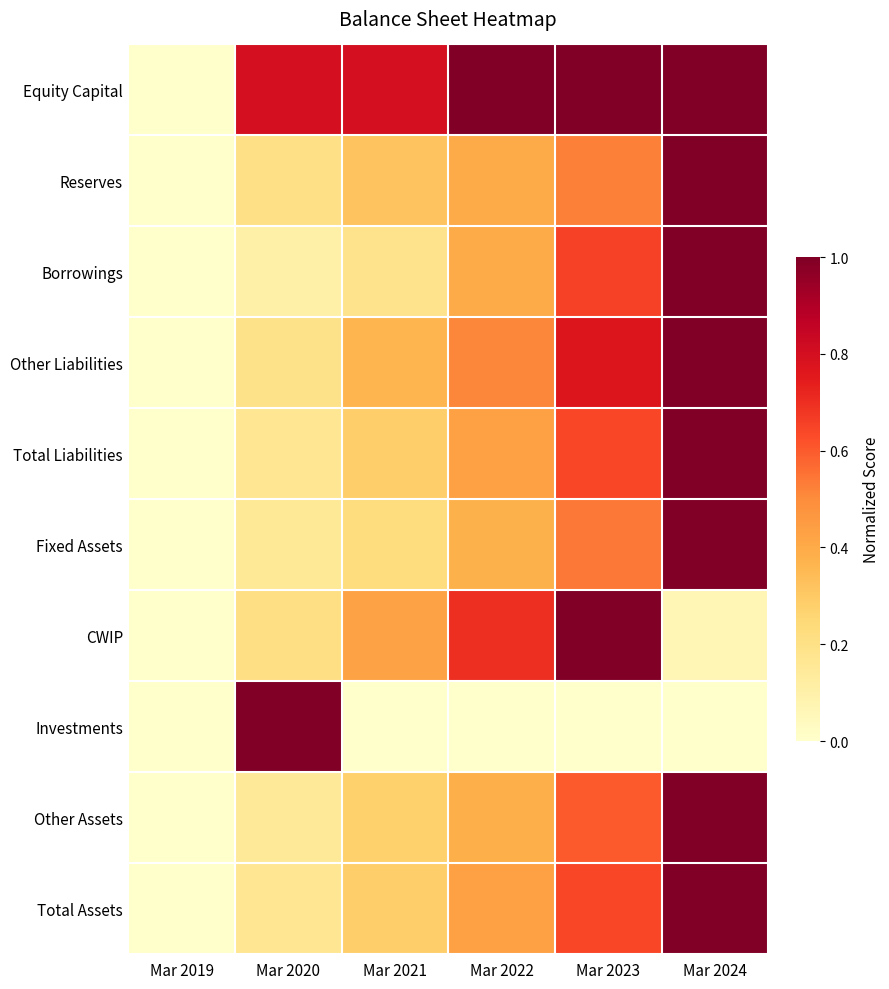

At which category does the chart reach its peak across all series?

Mar 2022